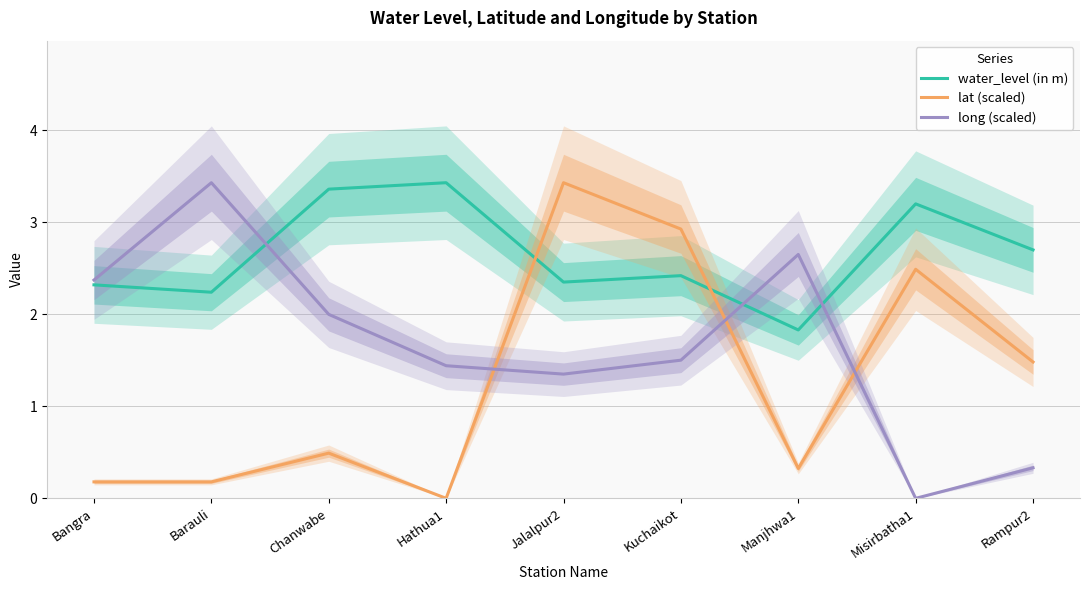

Between which two adjacent categories do water_level (in m) and long (scaled) first intersect?

Barauli and Chanwabe